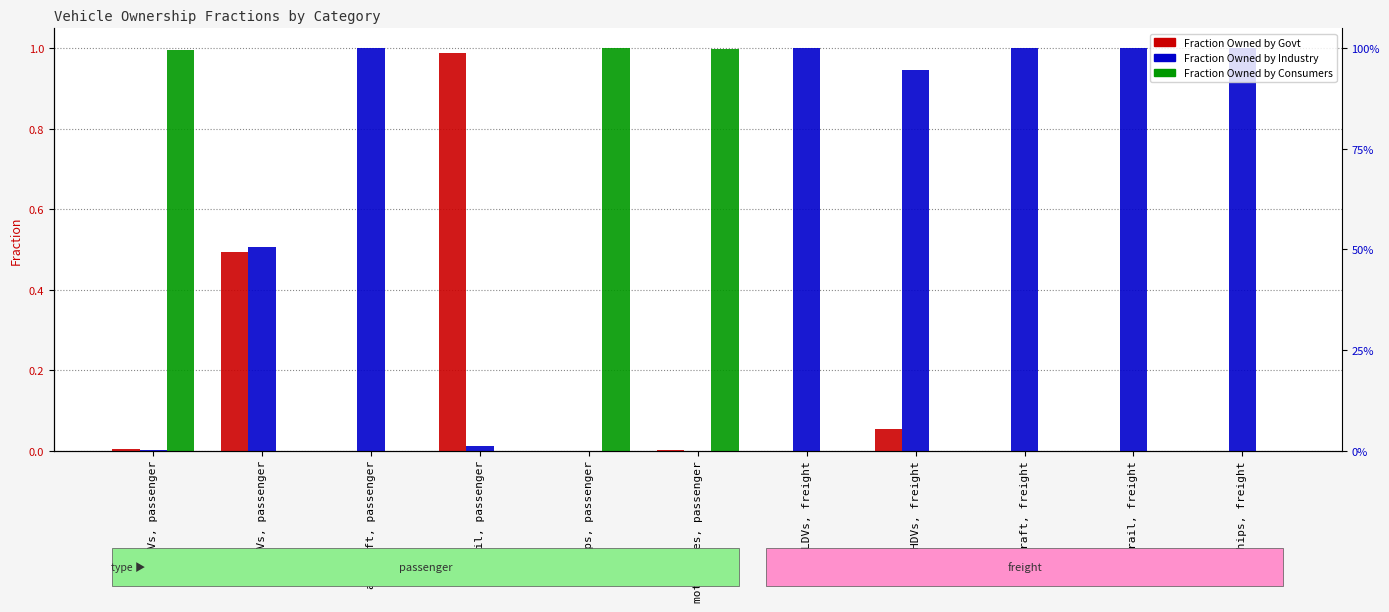

Does the chart contain any negative values?

No